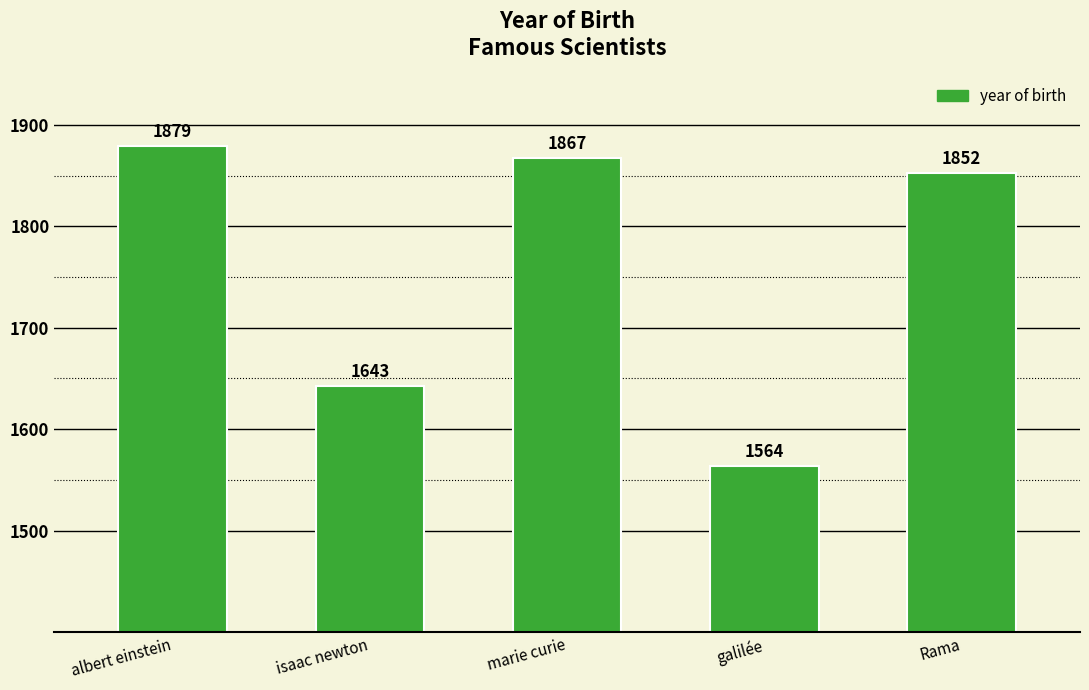

Count the number of categories in the chart.

5